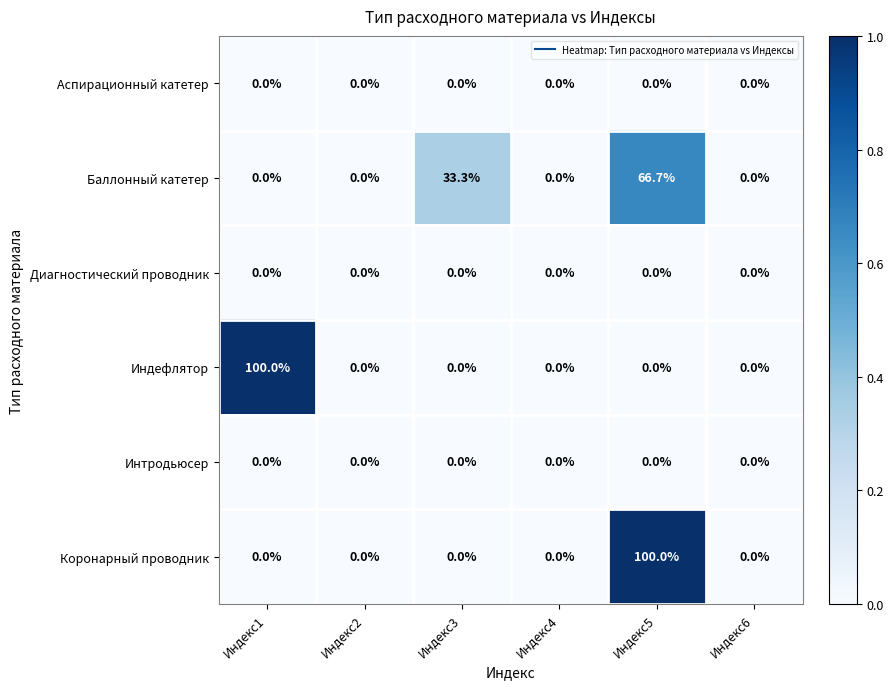

At which category is the sum across all series the highest?

Индекс5